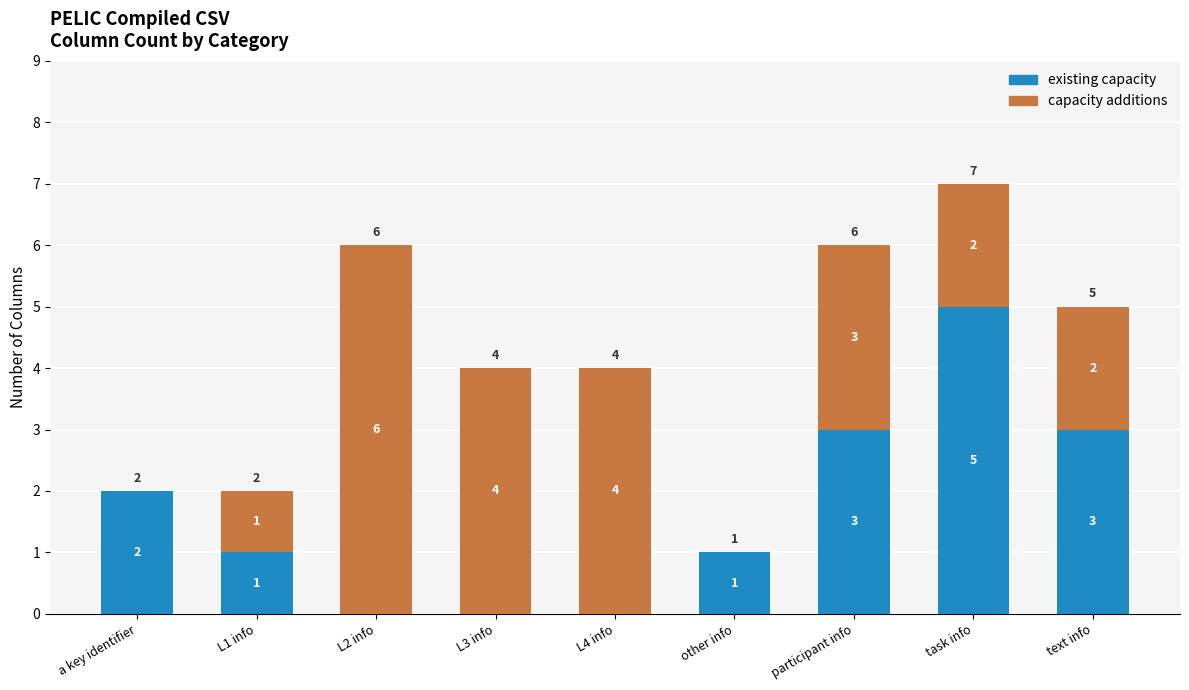

At which category is the sum across all series the highest?

task info